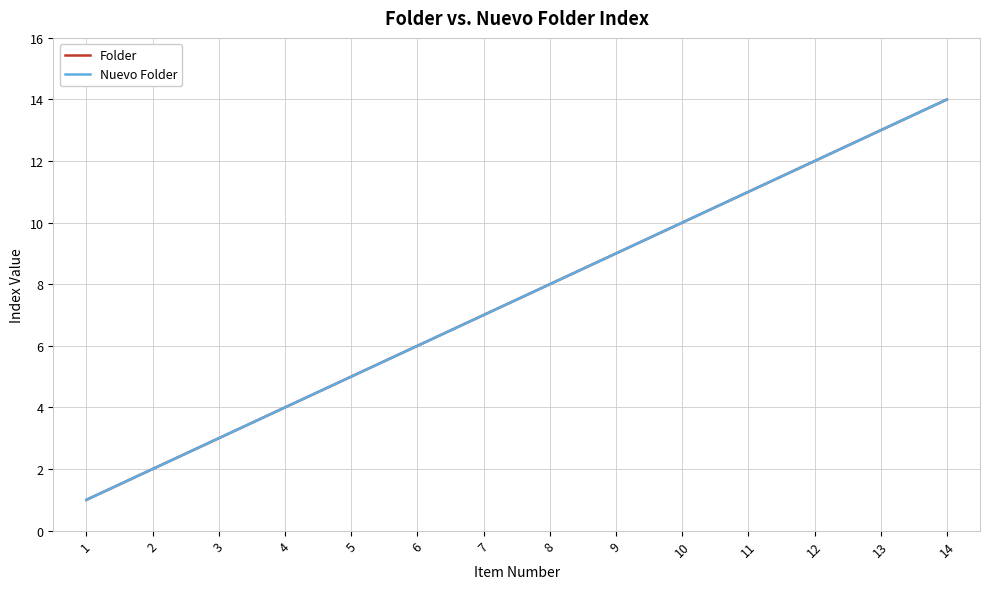

Does the chart have visible grid lines?

Yes